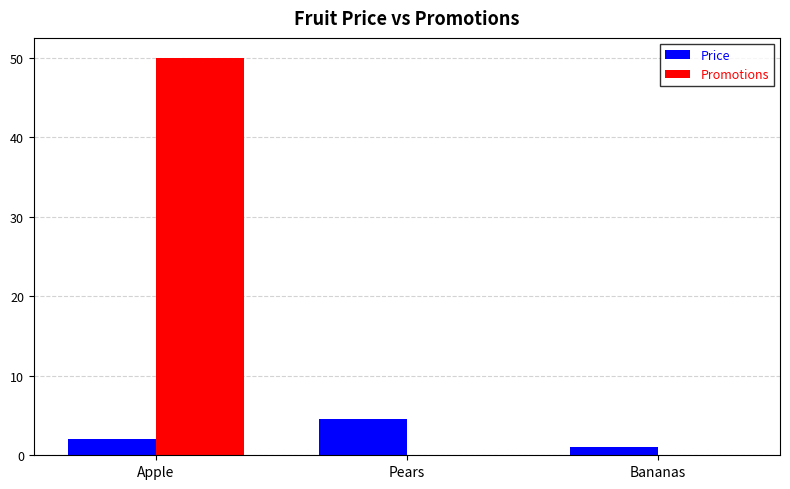

Reading left to right, transcribe all the data shown in this chart.

Price: Apple=2.0	Pears=4.6	Bananas=1.0
Promotions: Apple=50.0	Pears=0.0	Bananas=0.0